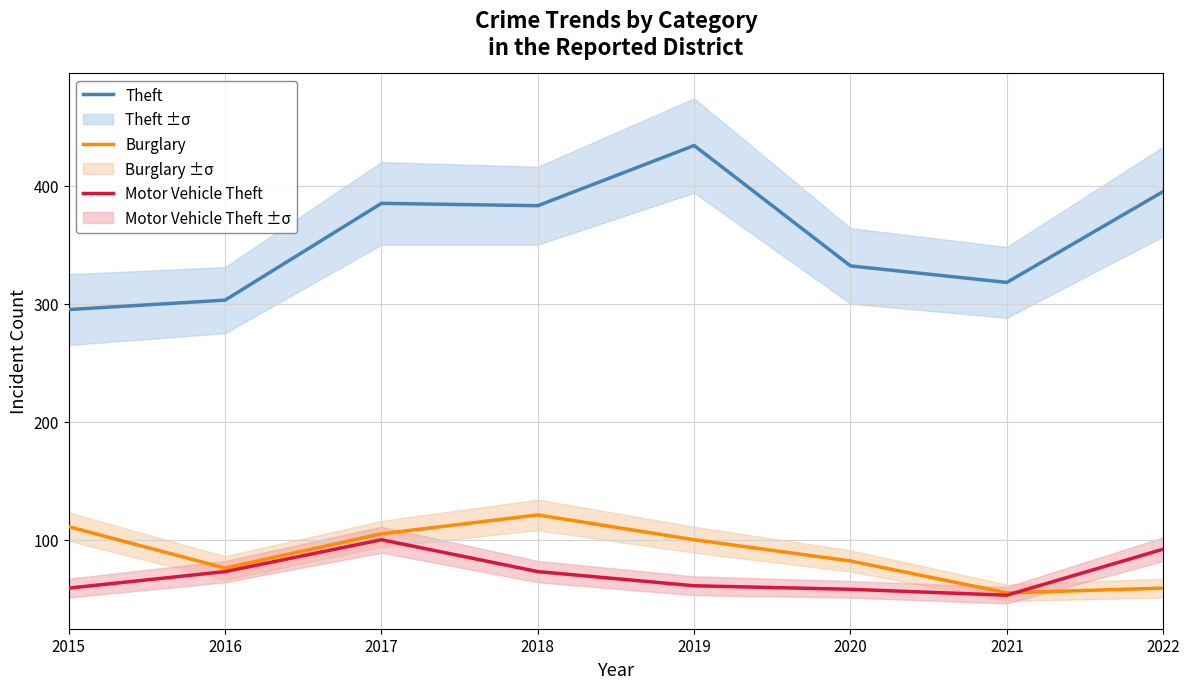

At which category does Burglary reach its first local peak?

2018